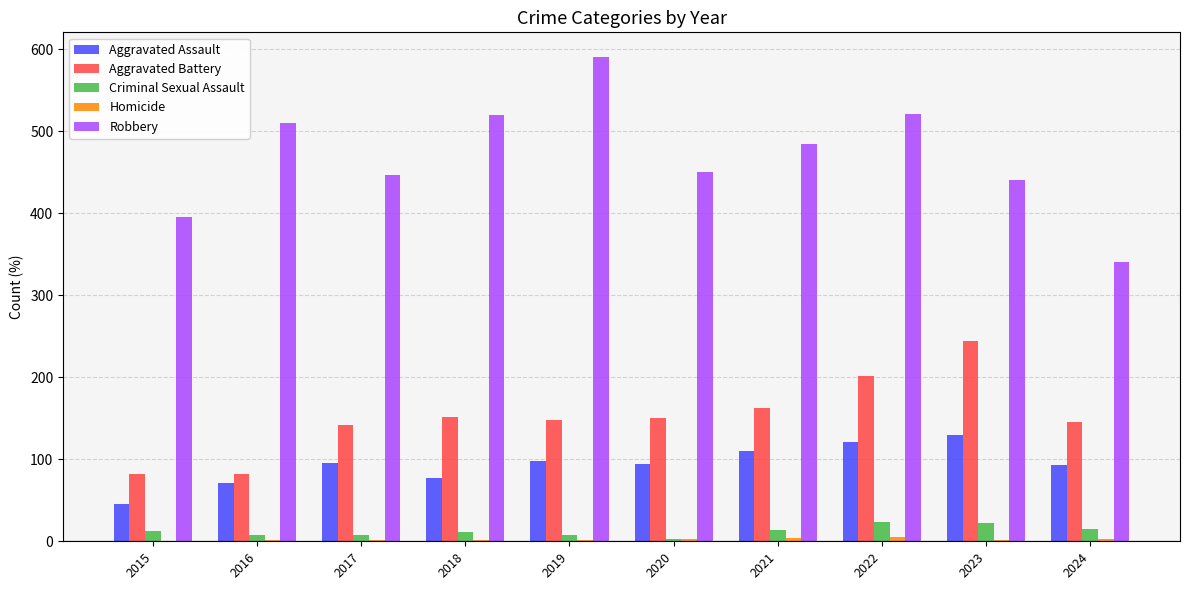

What is the average value of the Aggravated Assault series?

94